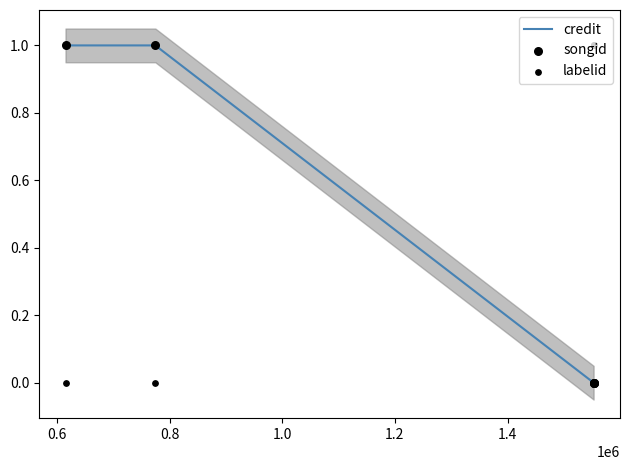

What are all the series names shown in the legend?

credit, songid, labelid